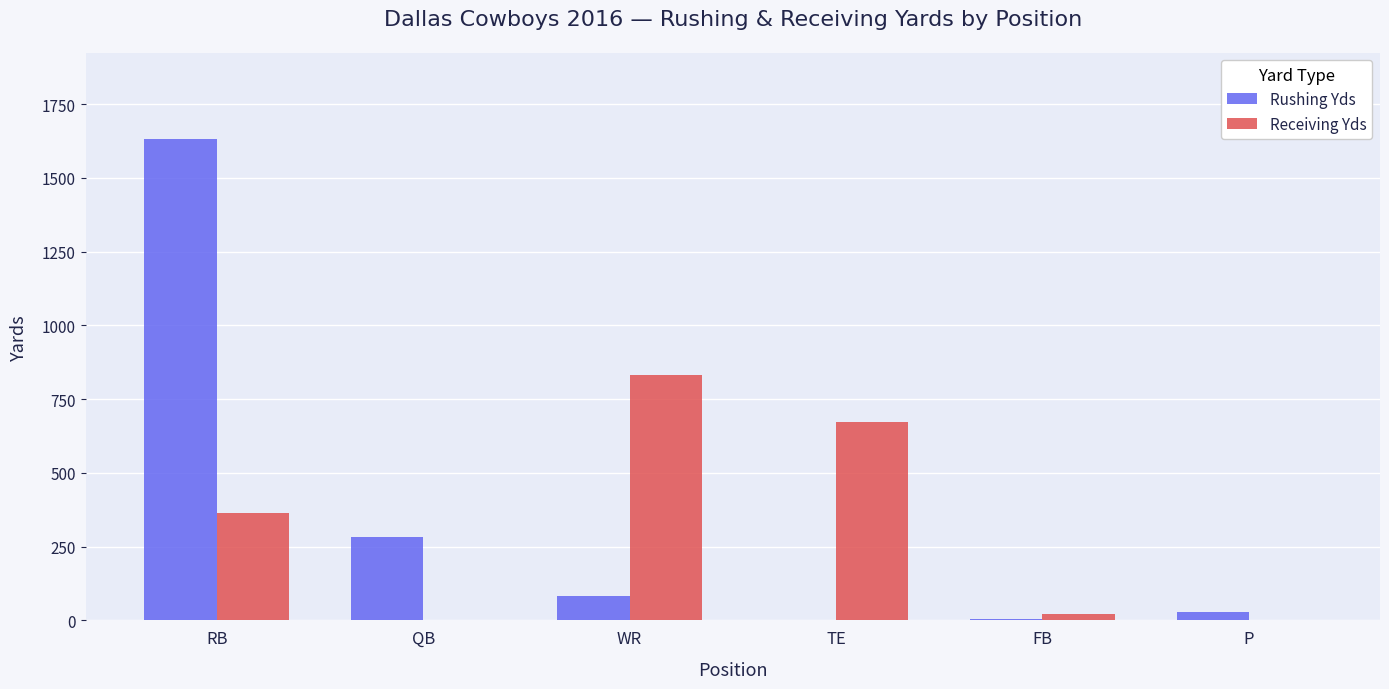

What is the total value across all series at WR?

915